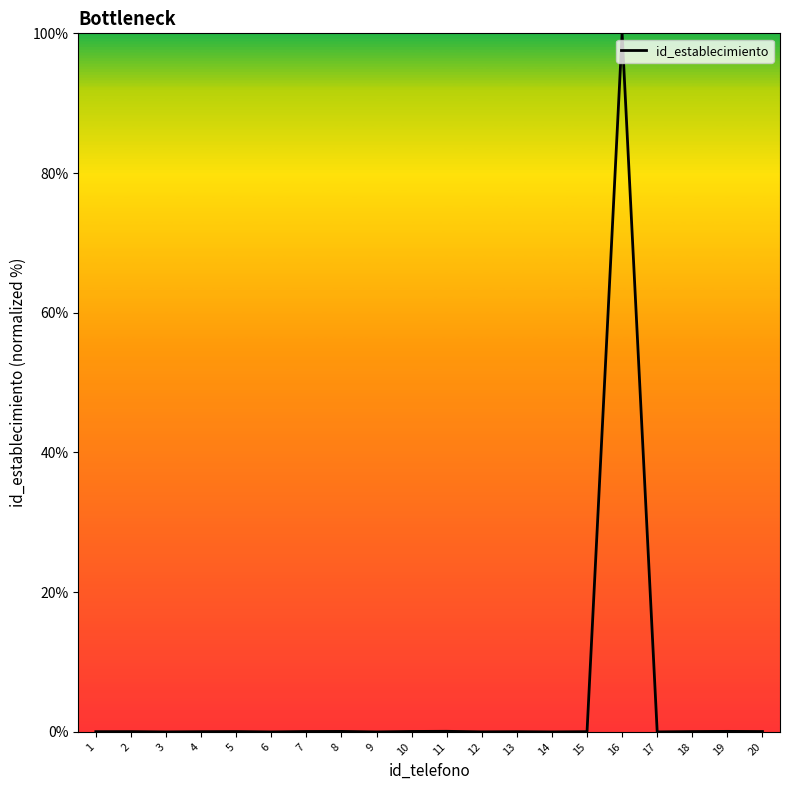

What is the difference between the maximum and minimum values?

100.0